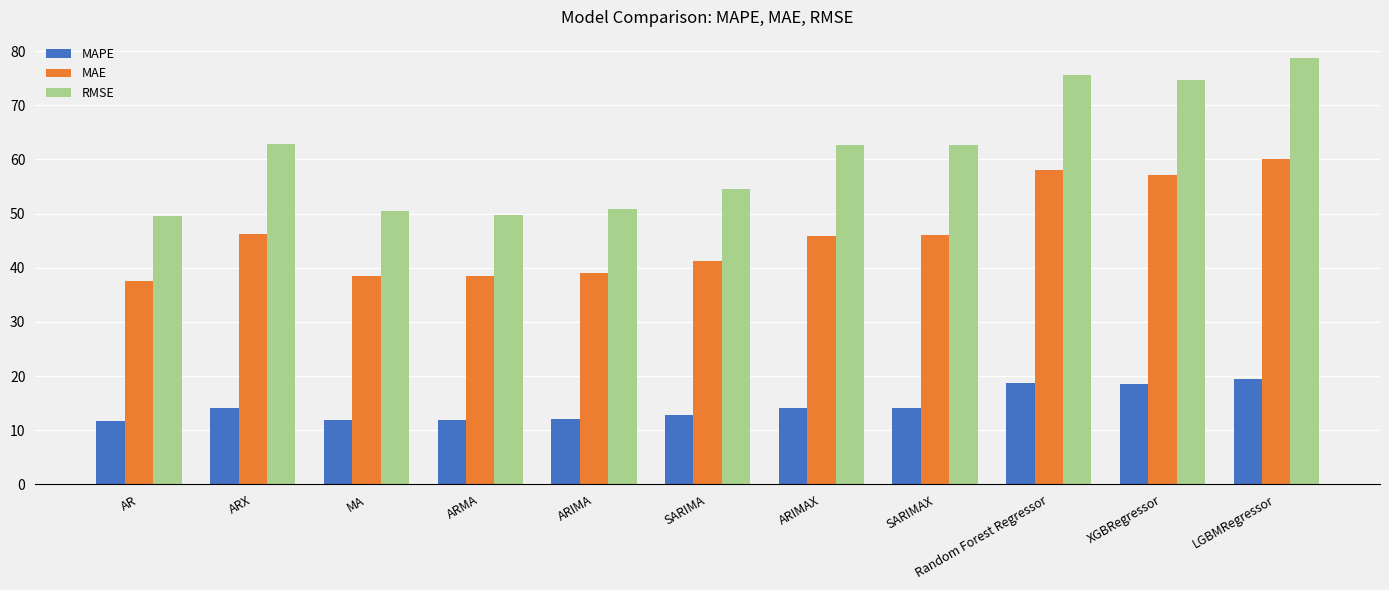

What value does the RMSE series have at AR?

49.5